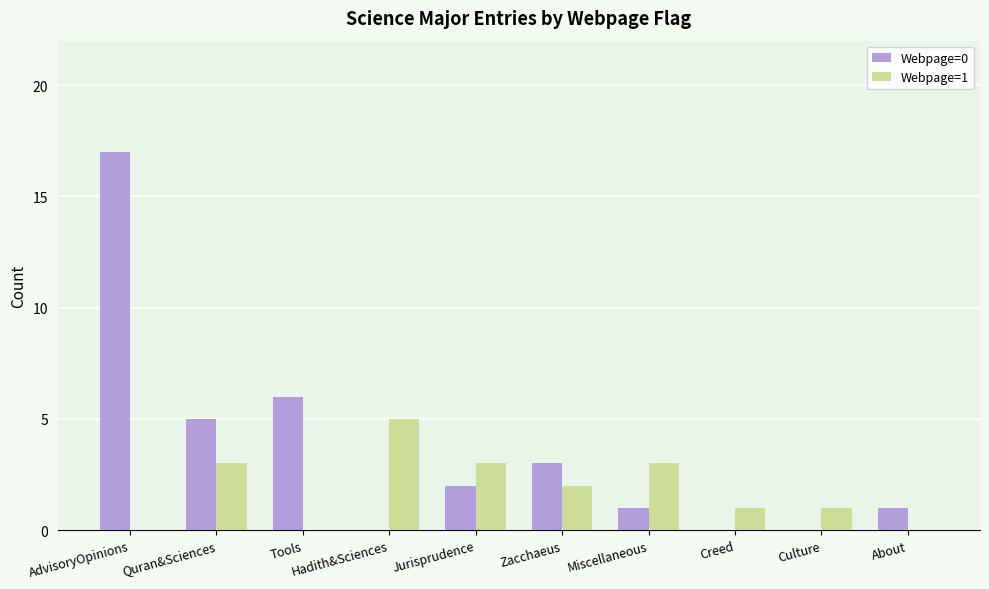

Which series changed the most between Hadith&Sciences and Culture?

Webpage=1